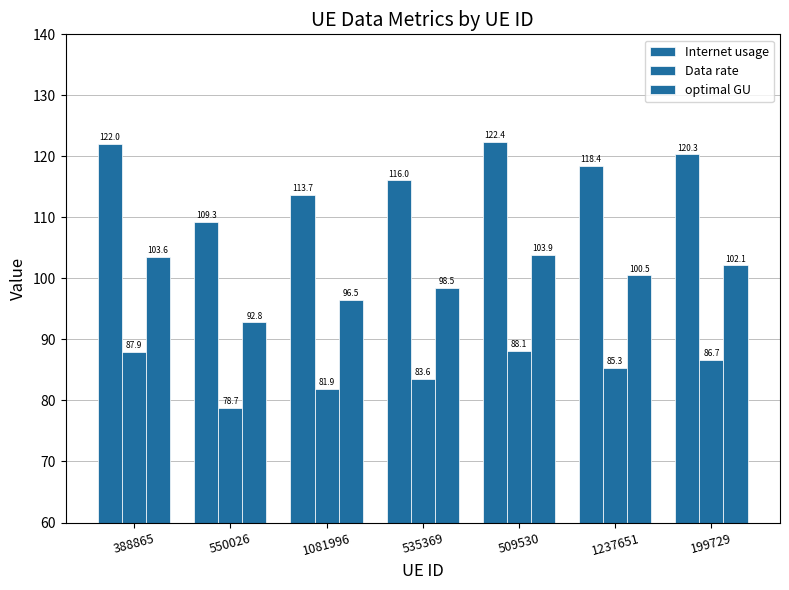

What value does the optimal GU series have at 1237651?

100.5